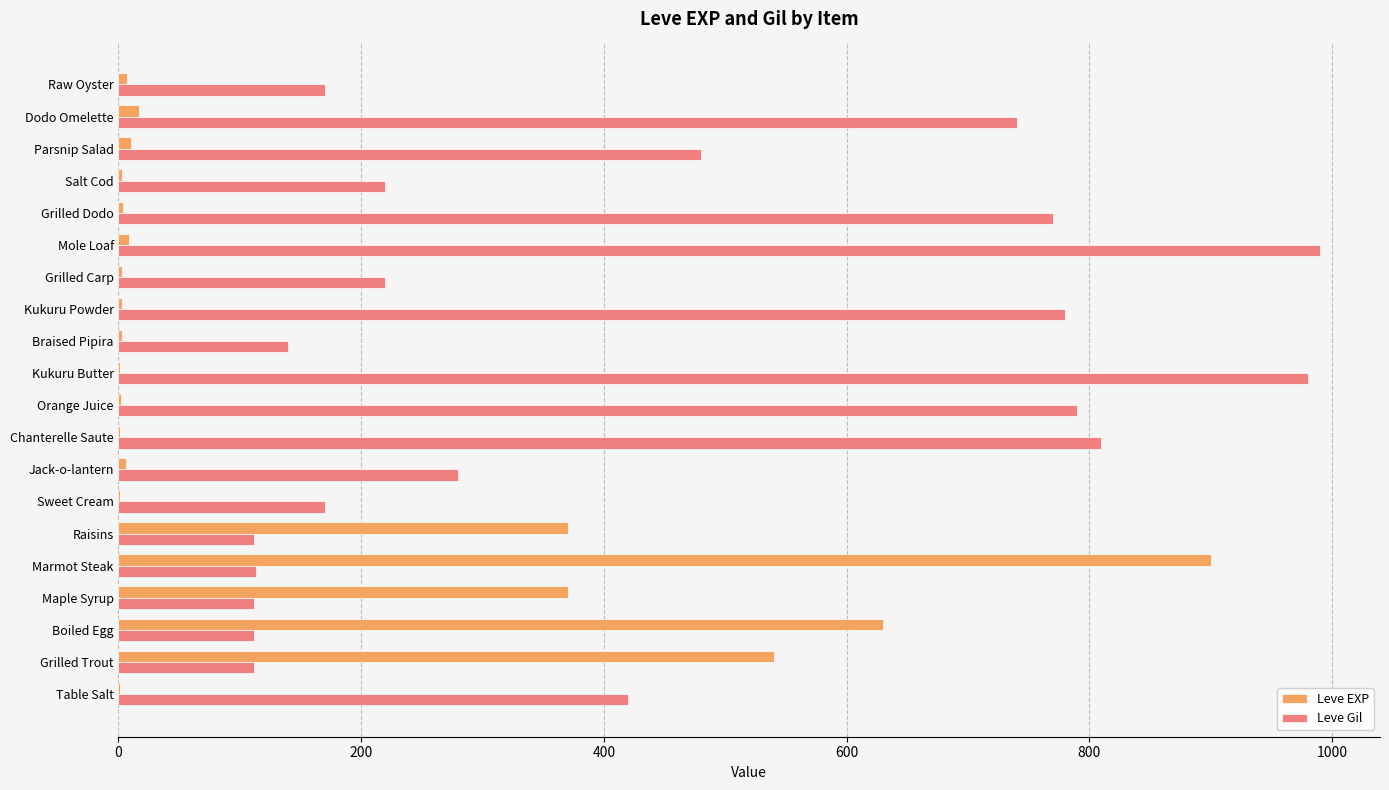

What is the maximum value shown in the chart?

990